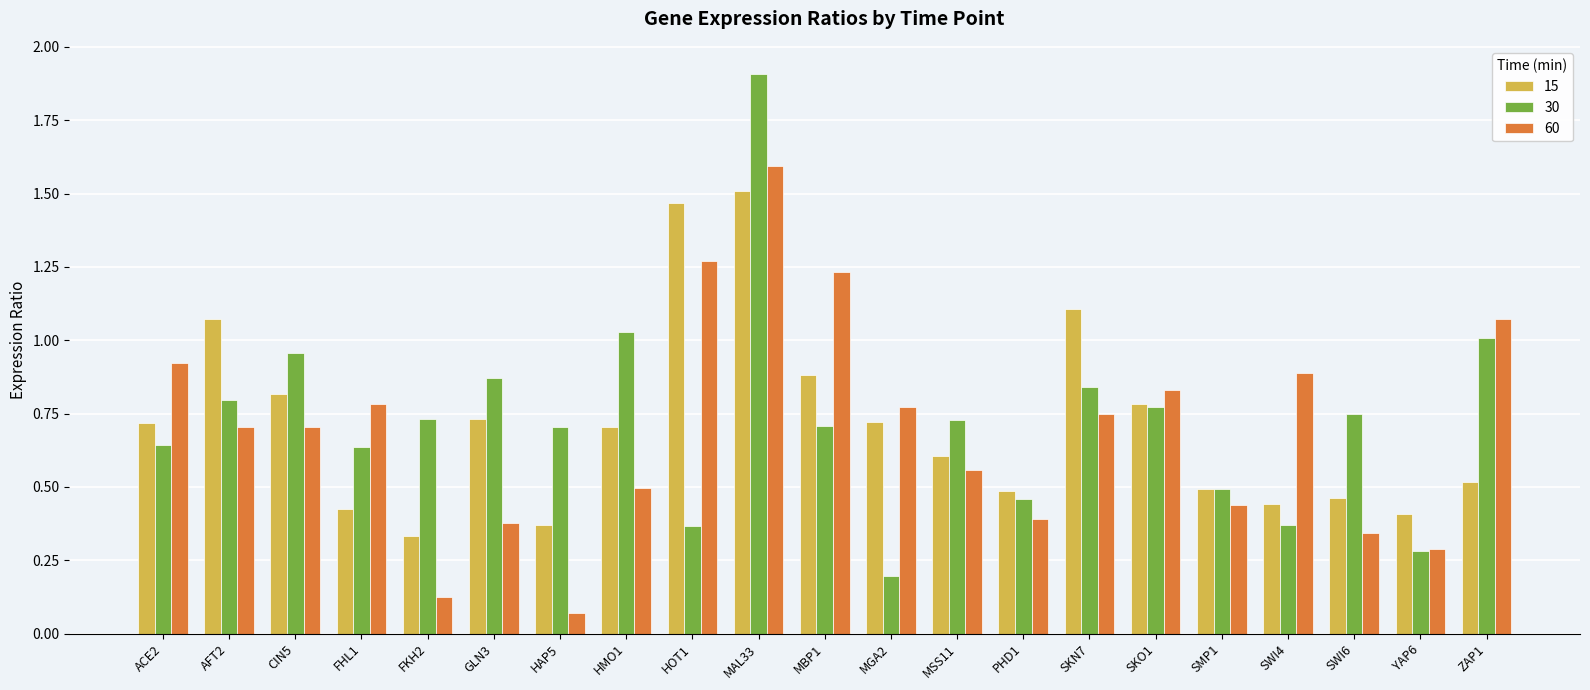

Which series has the widest spread of values?

30